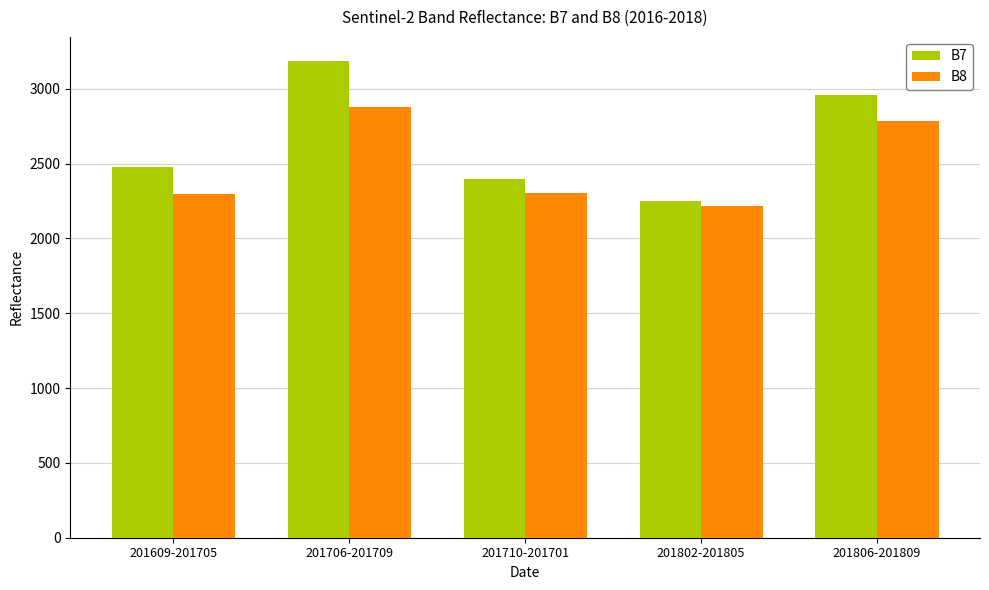

What position from the right is 201706-201709?

4